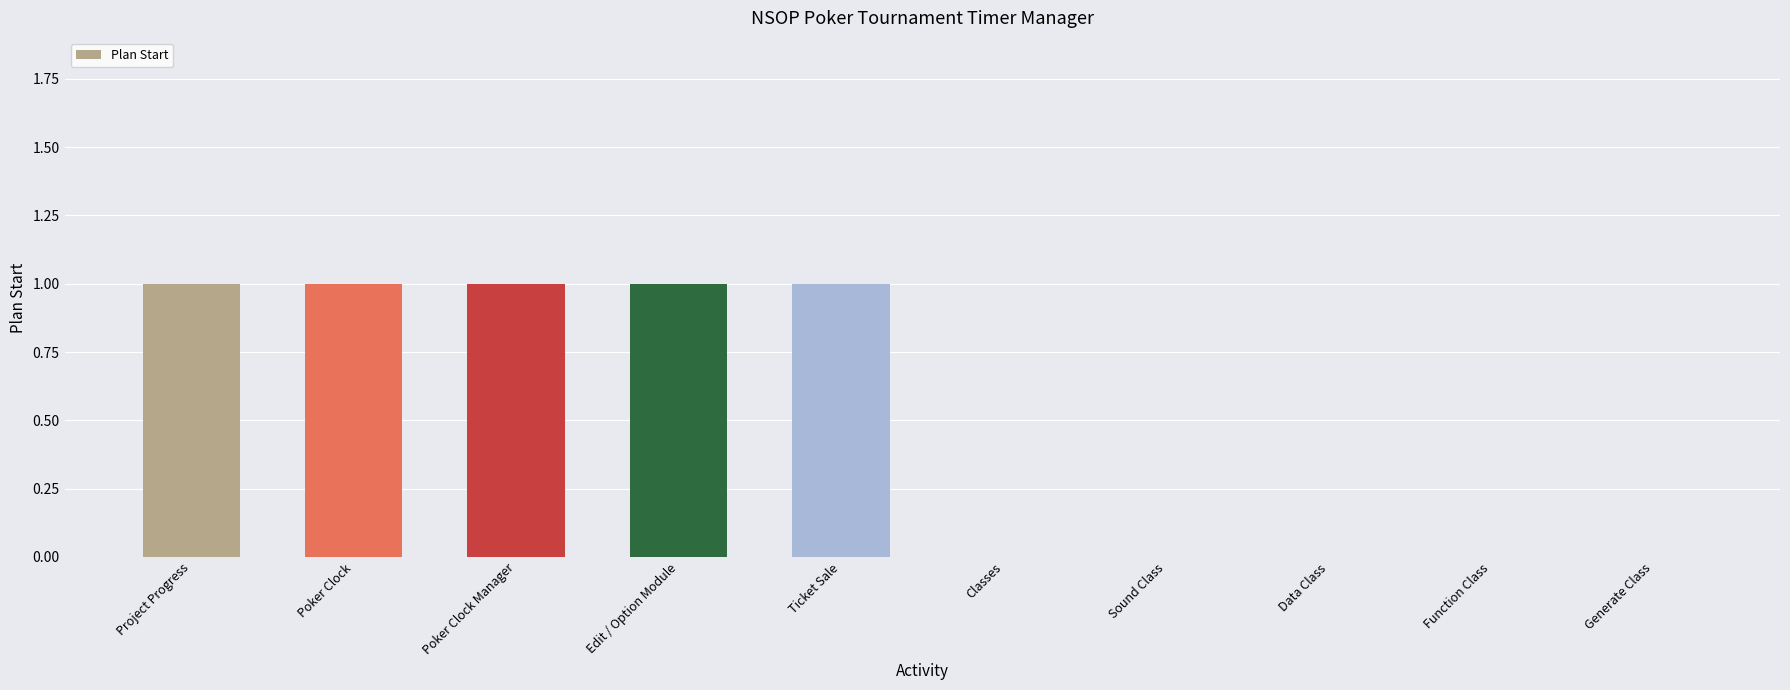

The chart shows a value of 2 at Ticket Sale. True or false?

False